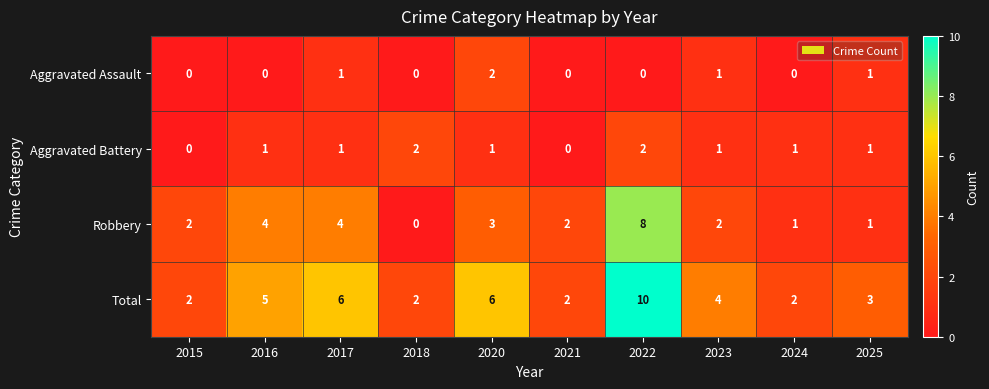

Between 2020 and 2022, which series saw the biggest shift?

Robbery